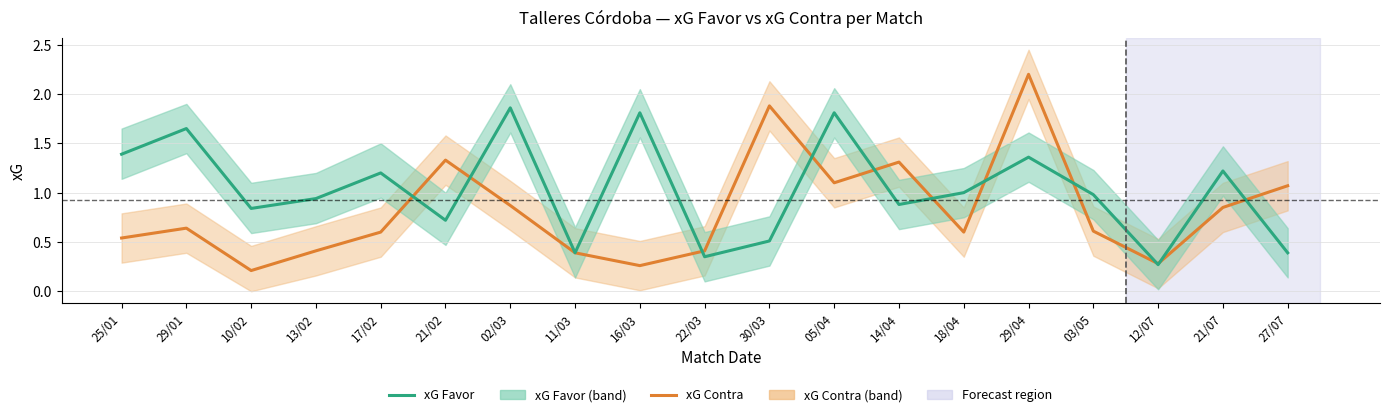

What is the value of the xG Favor point at the 9th from the left?

1.8